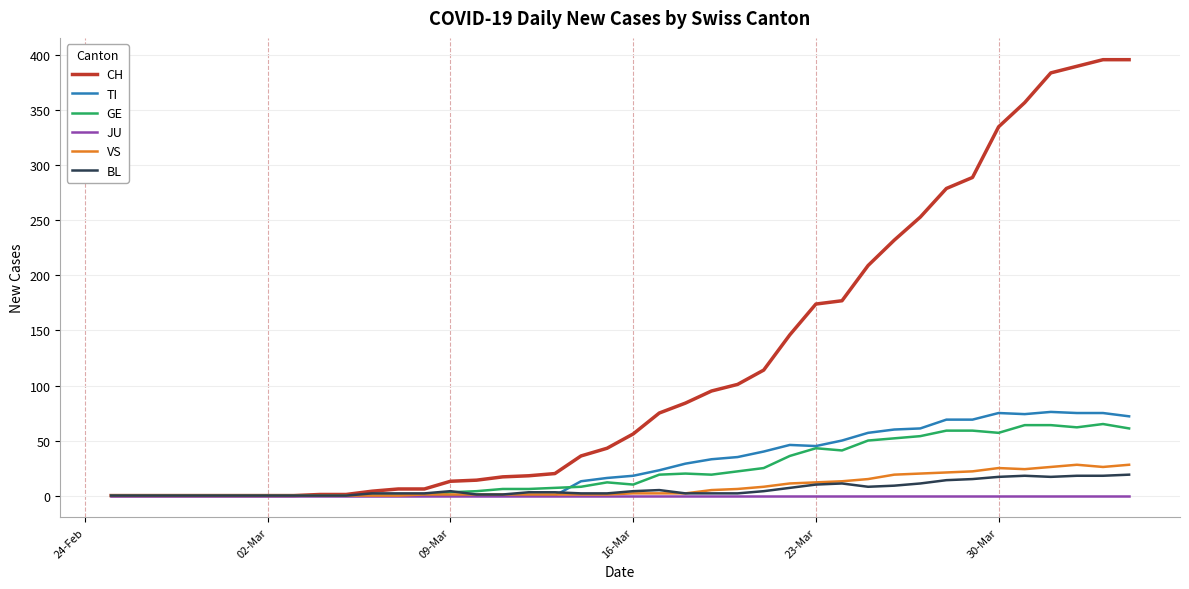

Which series has the widest spread of values?

CH